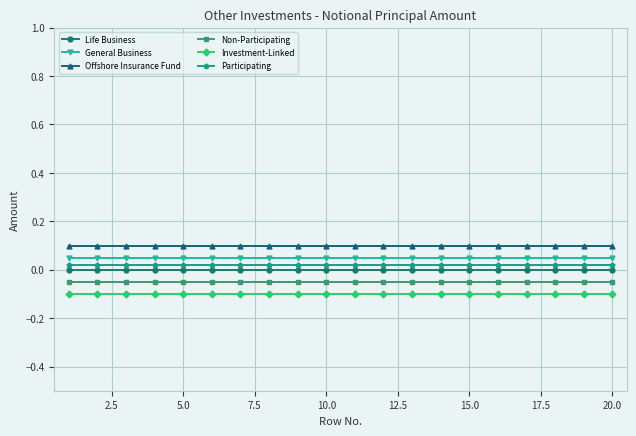

True or false: General Business and Investment-Linked cross at least once.

False